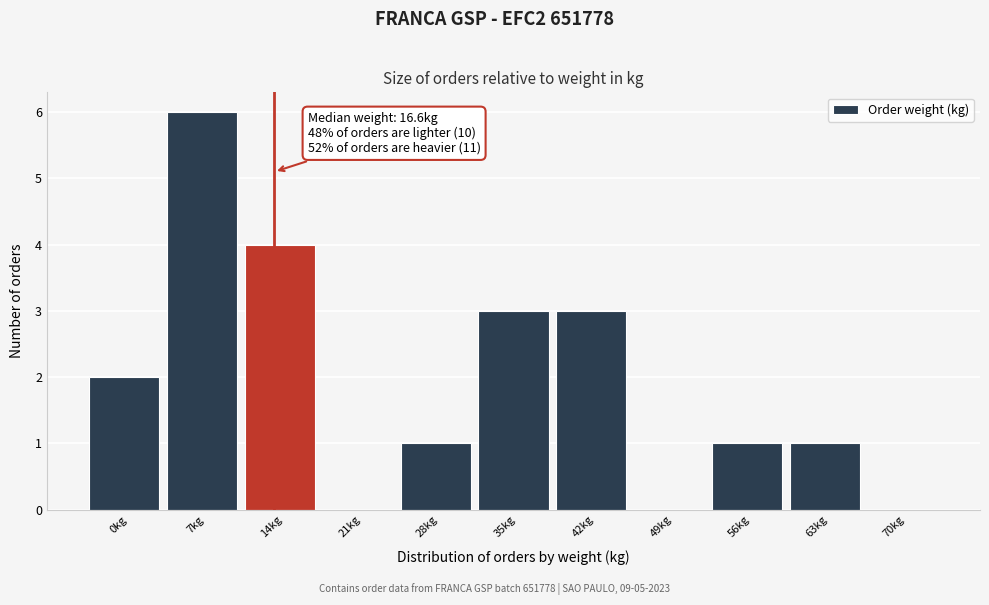

Reading left to right, extract all data points from this chart.

0kg=2	7kg=6	14kg=4	21kg=0	28kg=1	35kg=3	42kg=3	49kg=0	56kg=1	63kg=1	70kg=0